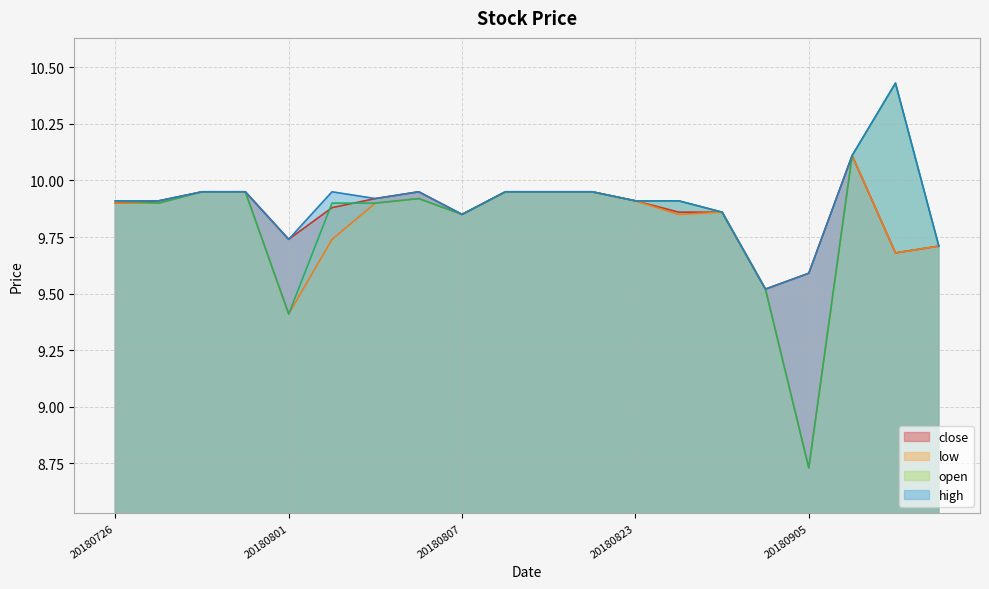

What is the approximate value of high at 20180810?

9.9